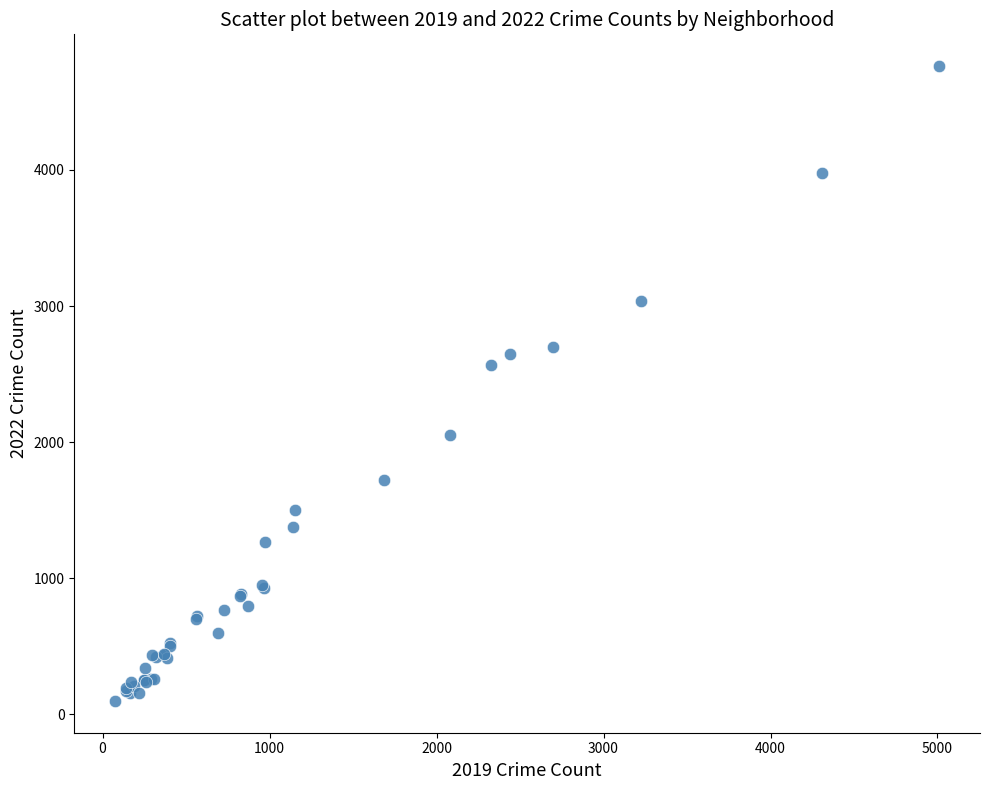

What Y value in the scatter plot is closest to 2431?

2566